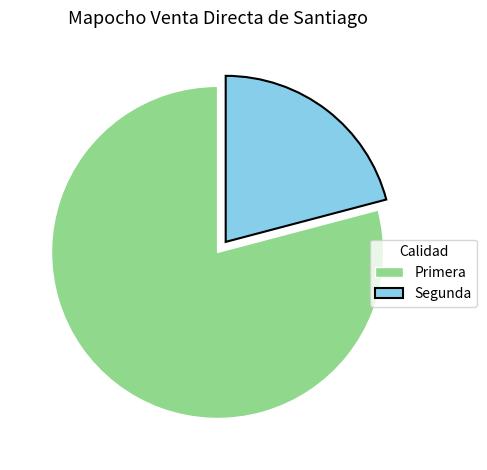

Between Primera and Segunda, which is larger?

Primera